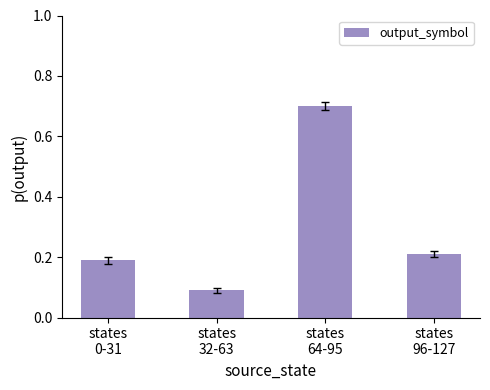

Count the number of data series in this chart.

1